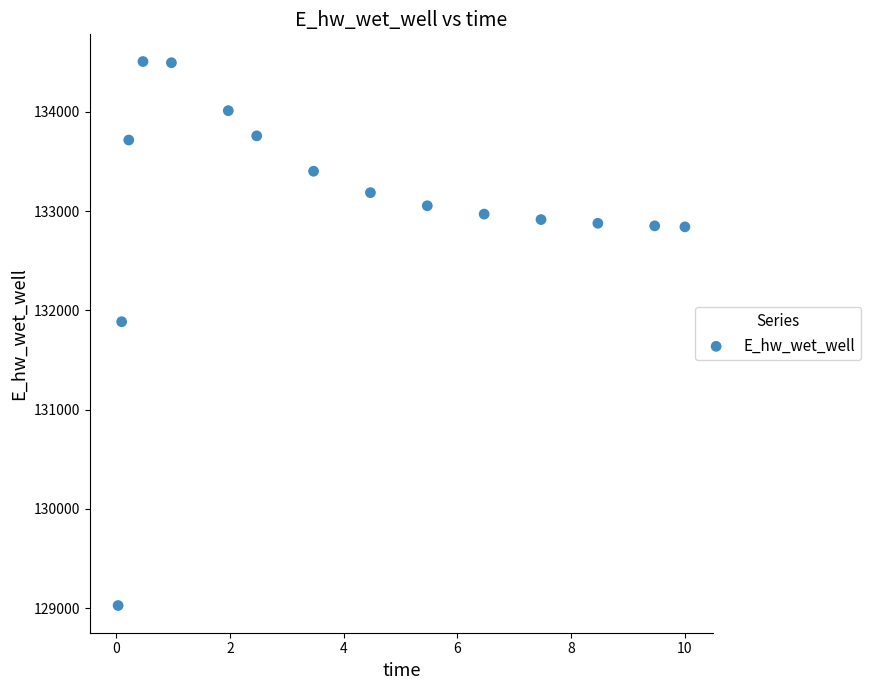

What is the range of Y values (max minus min)?

5482.1